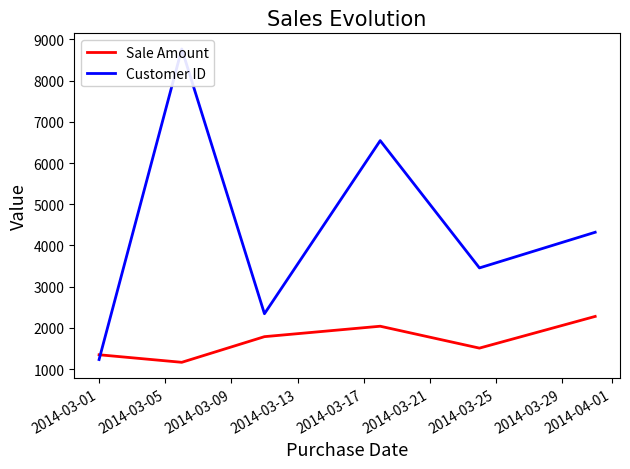

Which series has the largest total across all categories?

Customer ID